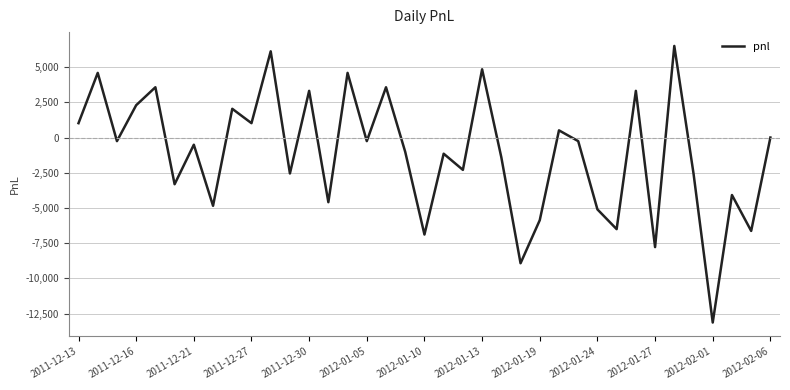

What is the greatest value displayed?

6502.5